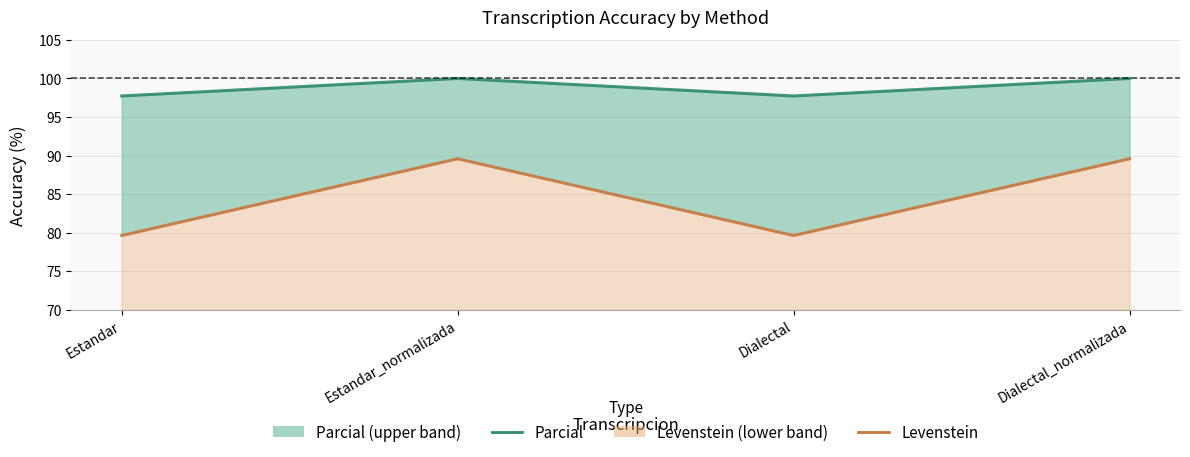

The Parcial series shows 100.0 at Dialectal_normalizada. True or false?

True